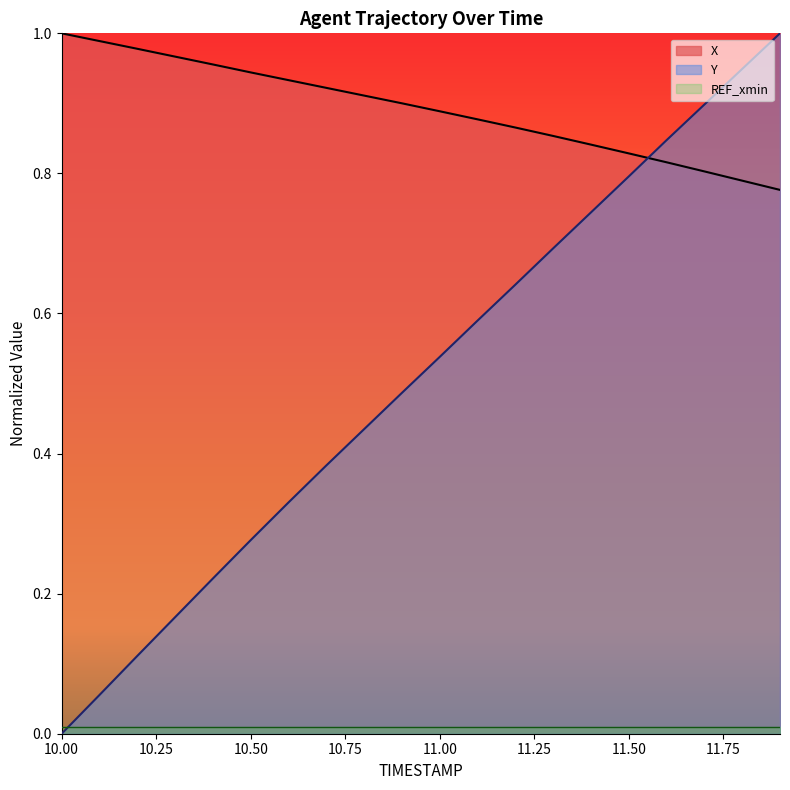

Rank the series by their average value, from highest to lowest.

X, Y, REF_xmin